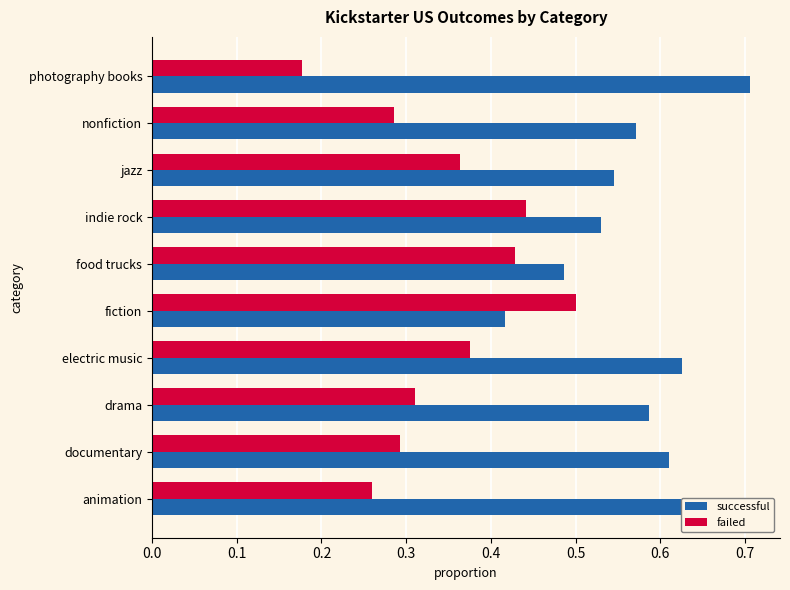

What are all the series names shown in the legend?

successful, failed